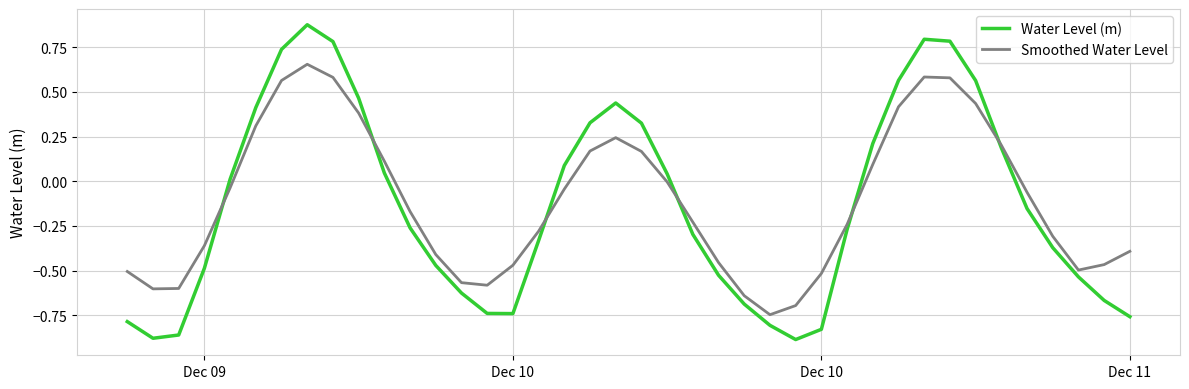

Rank the series by their maximum value, from highest to lowest.

Water Level (m), Smoothed Water Level